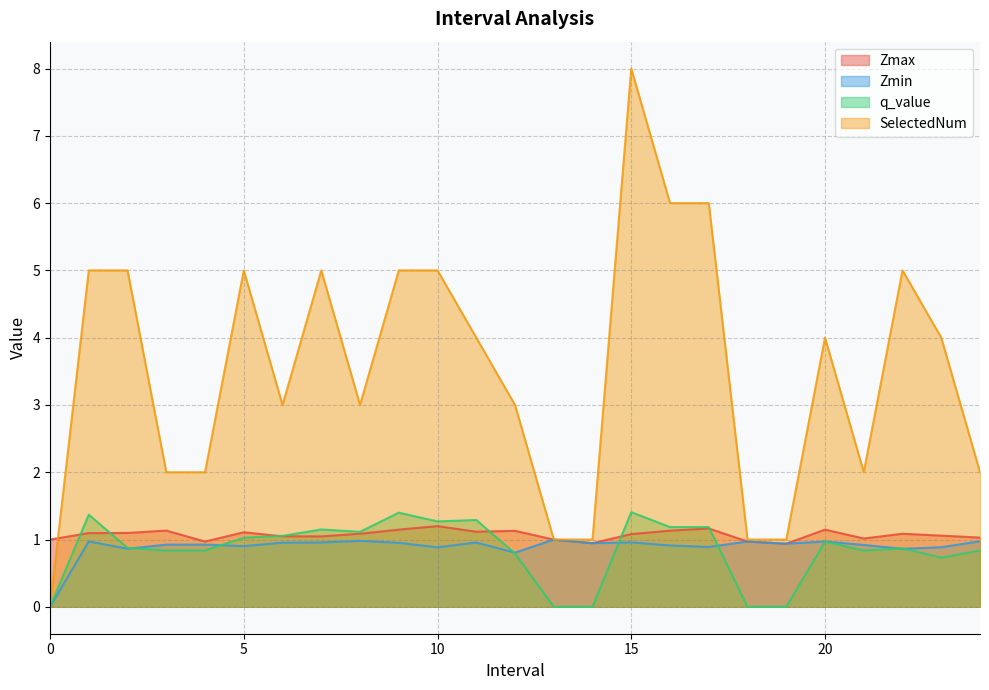

Which series has the widest spread of values?

SelectedNum